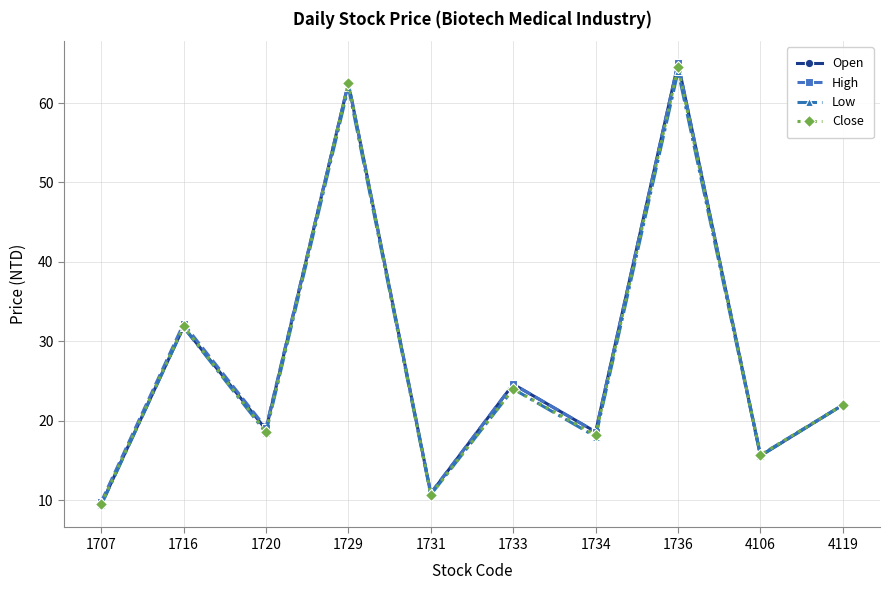

Is the value of Open at 1736 greater than the value of Low at 4119?

Yes